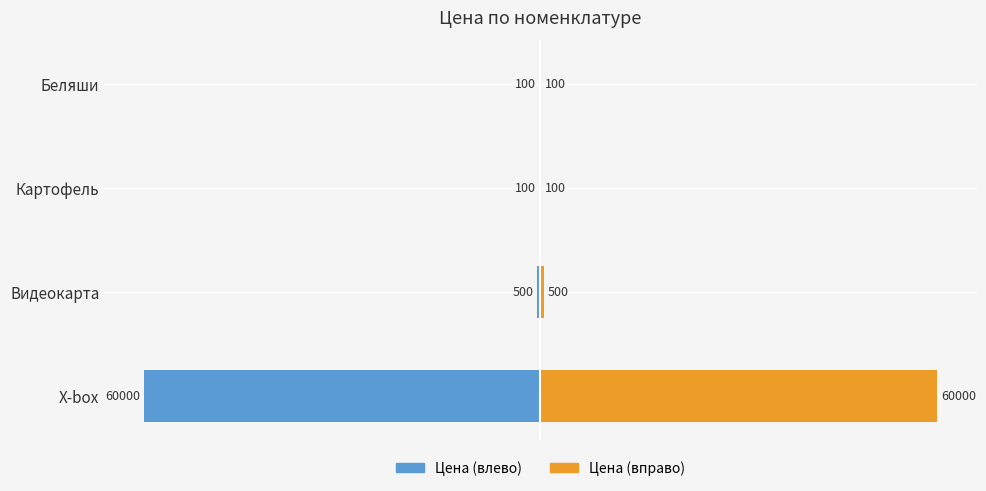

The Цена (вправо) series shows 140 at Беляши. True or false?

False